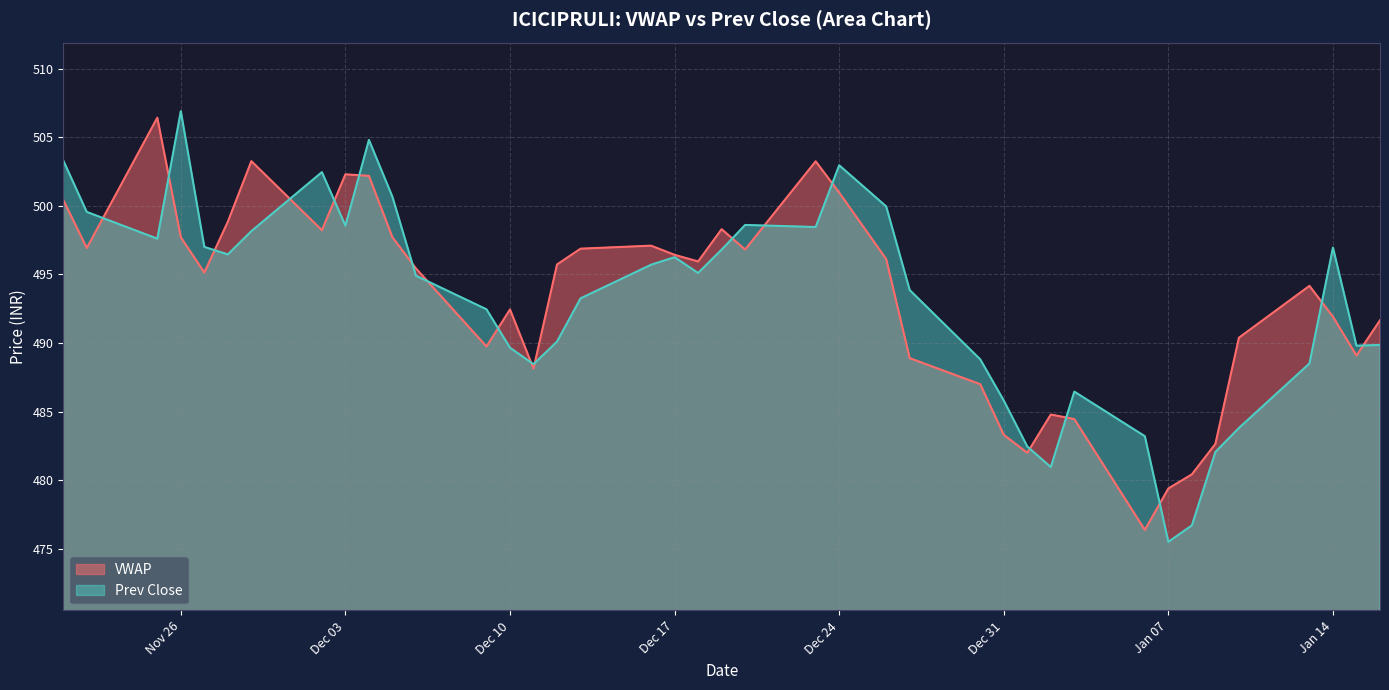

True or false: VWAP has a value of 497.7 at Nov 26.

True